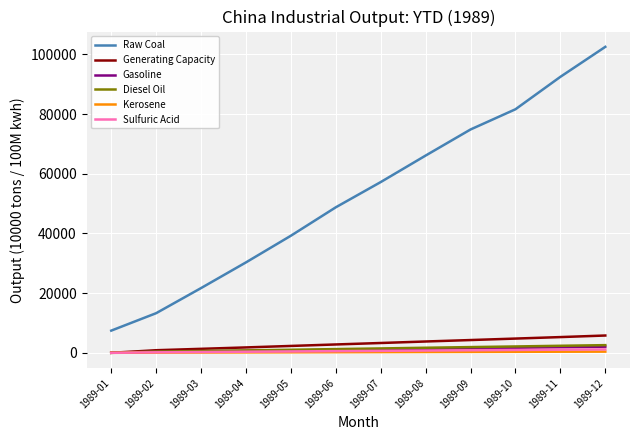

What is the difference between the highest and lowest values at 1989-10?

81302.1